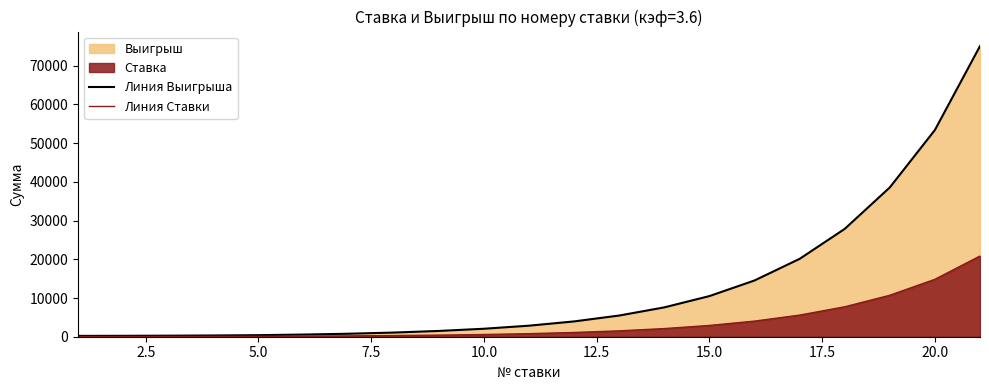

What is the difference between the second highest and second lowest values in the Линия Выигрыша series?

53154.0